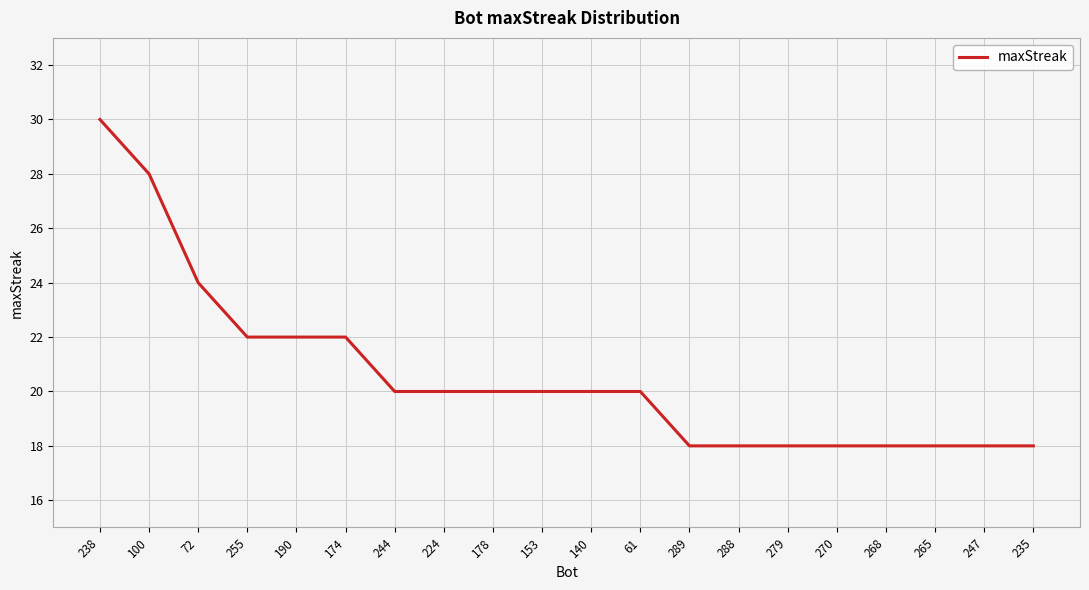

What is the maximum value shown in the chart?

30